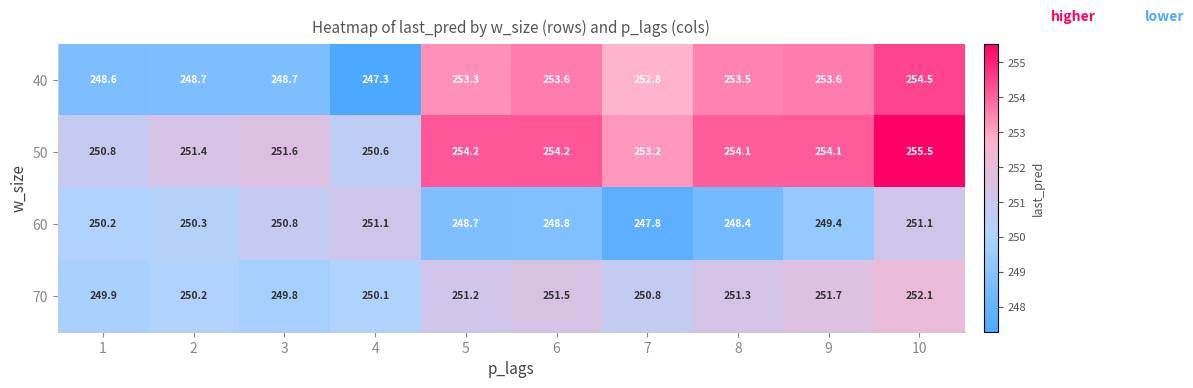

The 70 series shows 68.7 at 8. True or false?

False